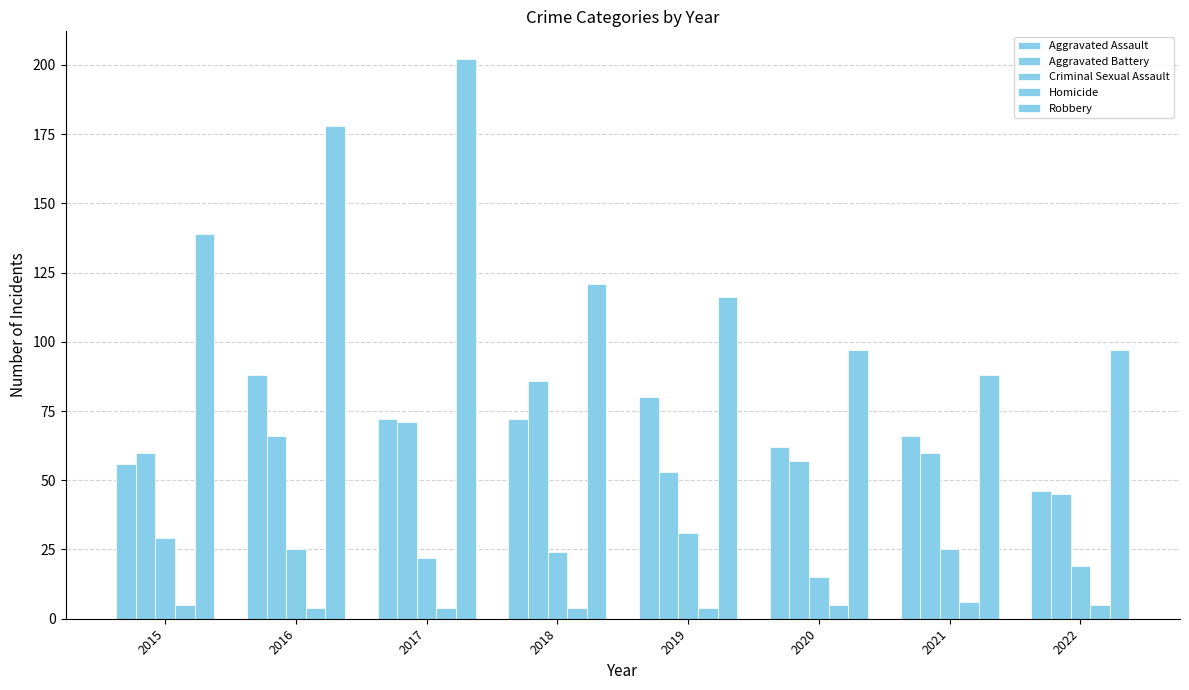

Which series has the largest total across all categories?

Robbery